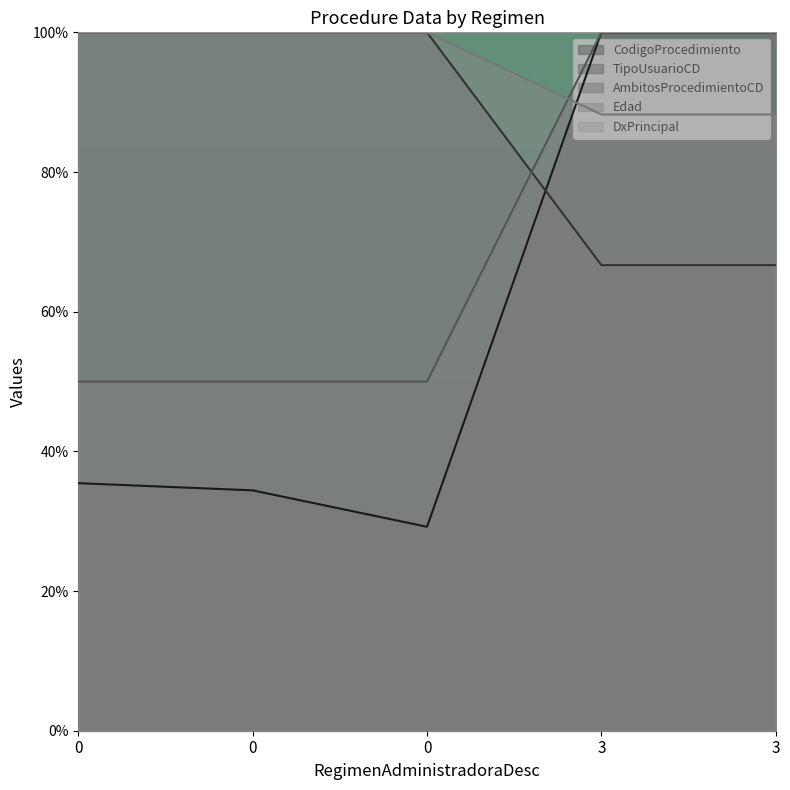

At which category is the sum across all series the highest?

3